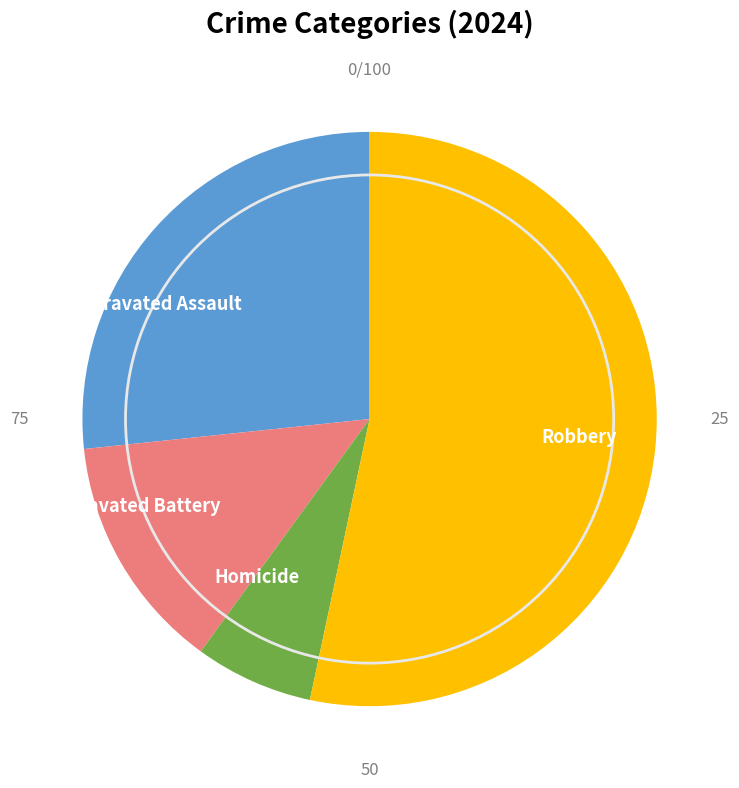

Rank the categories by value from highest to lowest.

Robbery, Aggravated Assault, Aggravated Battery, Homicide